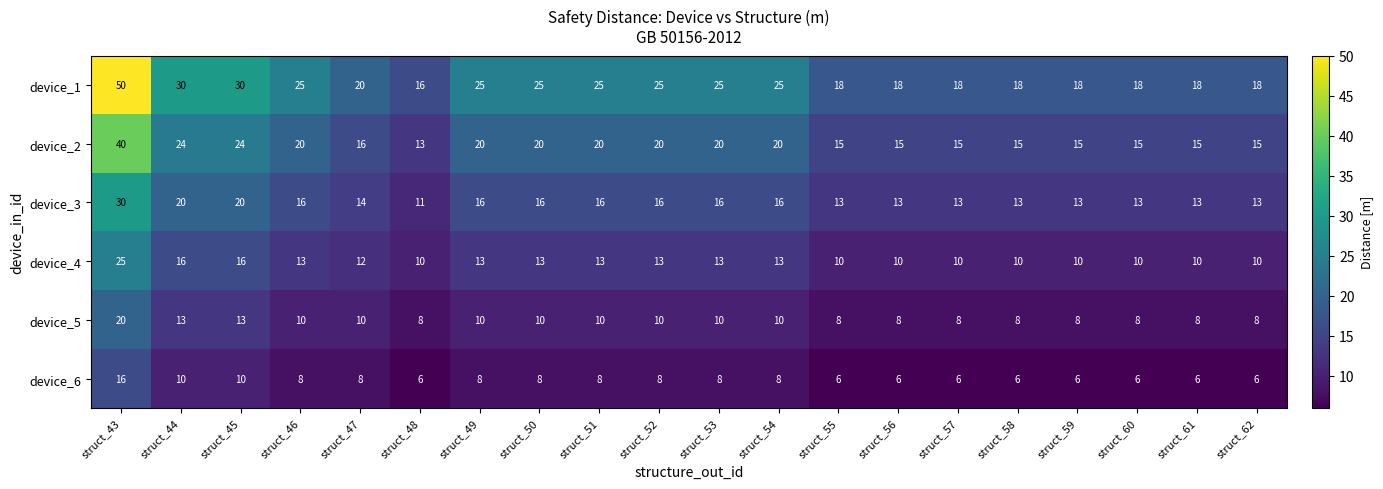

At which category does the chart reach its peak across all series?

struct_43